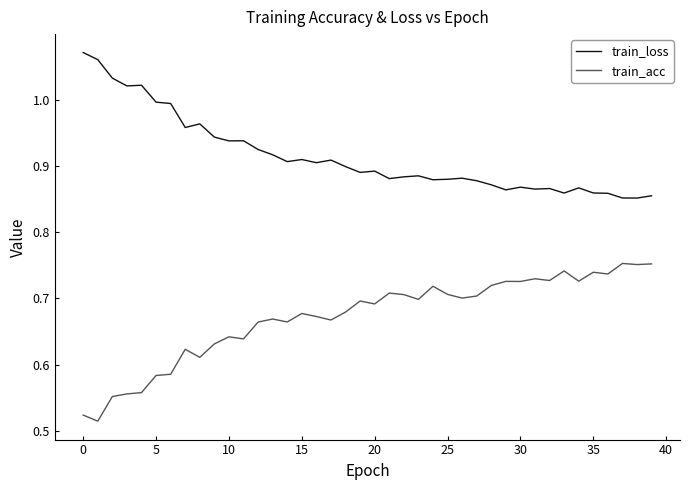

List the series in order of their peak value, lowest first.

train_acc, train_loss